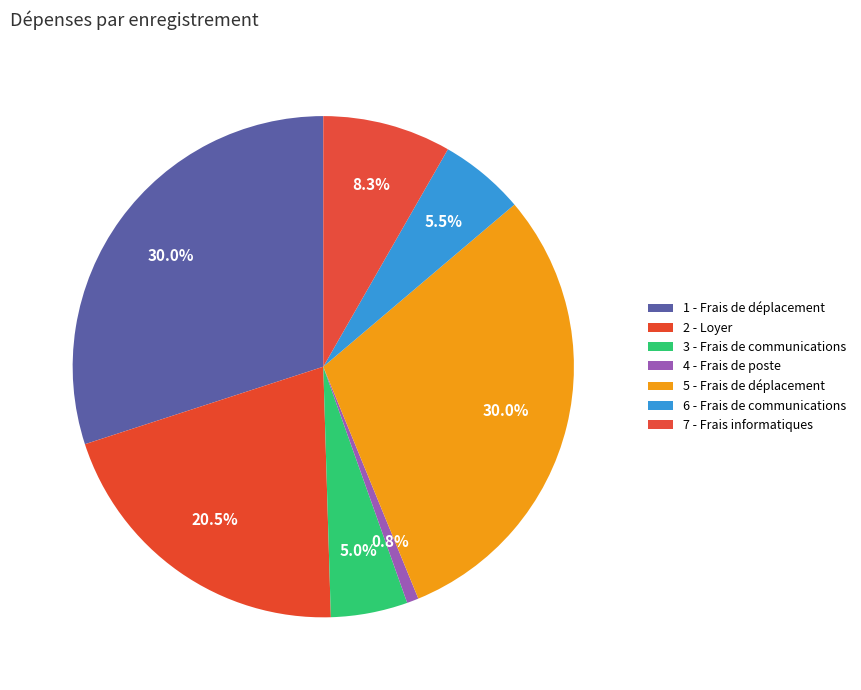

What percentage is the 1 - Frais de déplacement slice, to the nearest percent?

30%